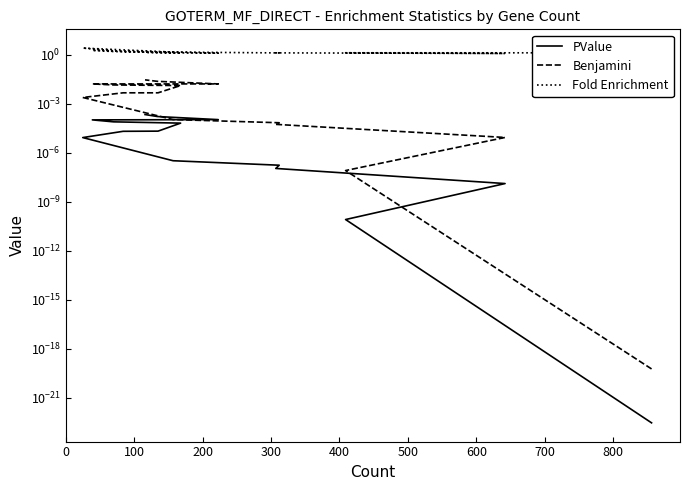

True or false: Fold Enrichment and PValue cross at least once.

False